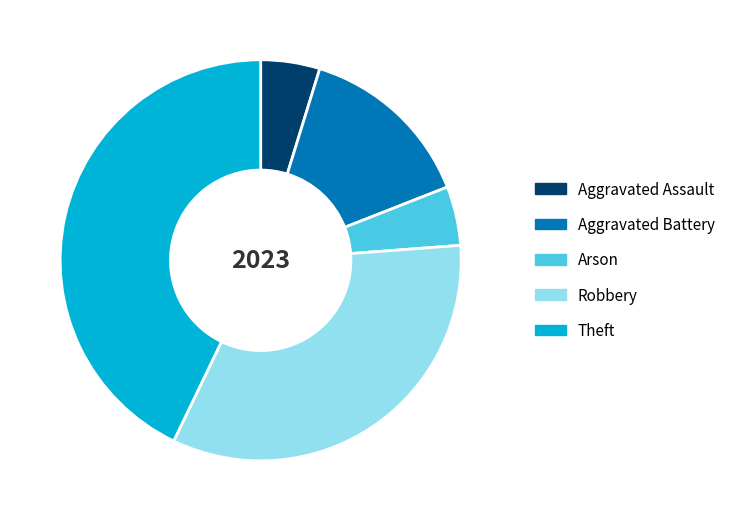

Combined, do Robbery and Theft account for over 50%?

Yes